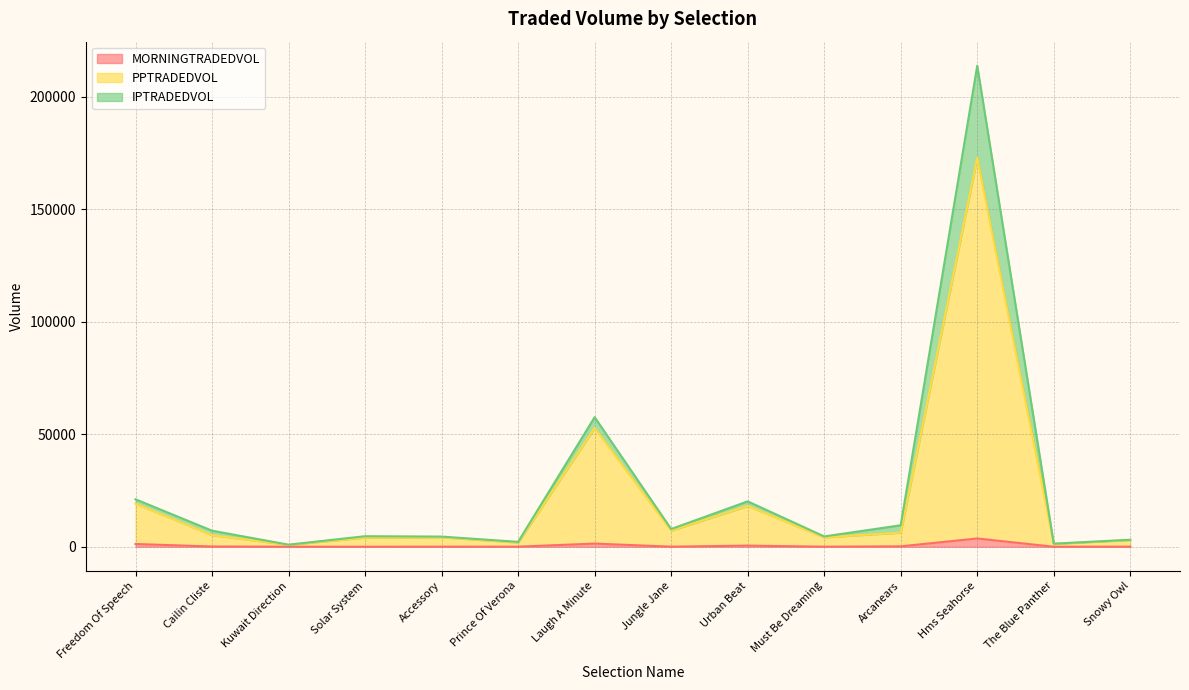

What is the spread (max minus min) of values at Jungle Jane?

7847.4